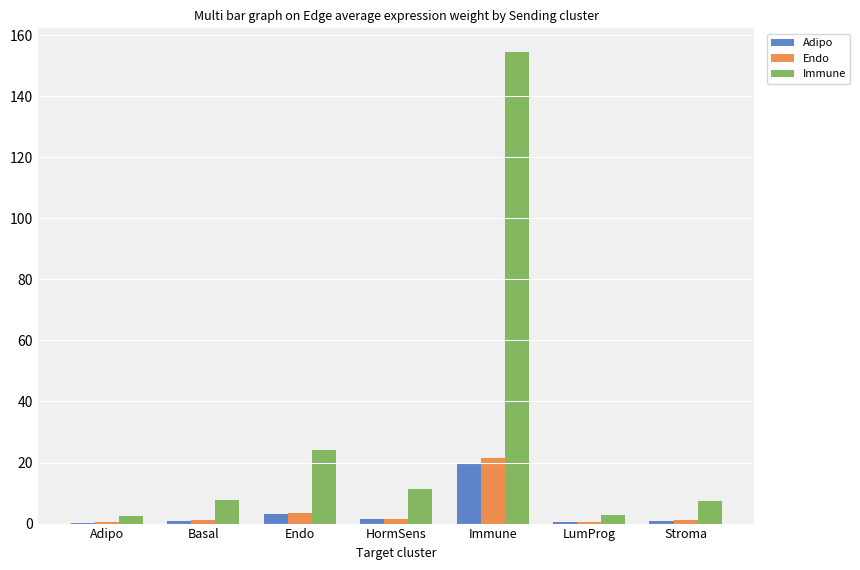

What is the sum of all Immune values?

210.6